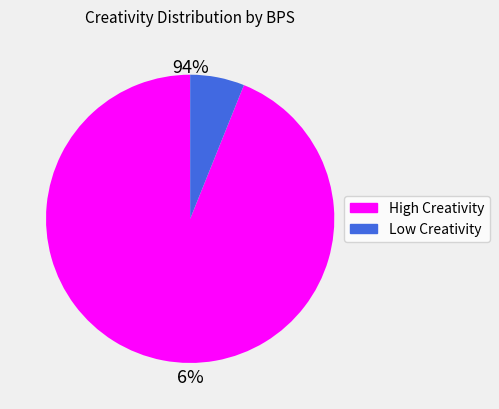

Is it true that 15 is 8% of the pie?

False